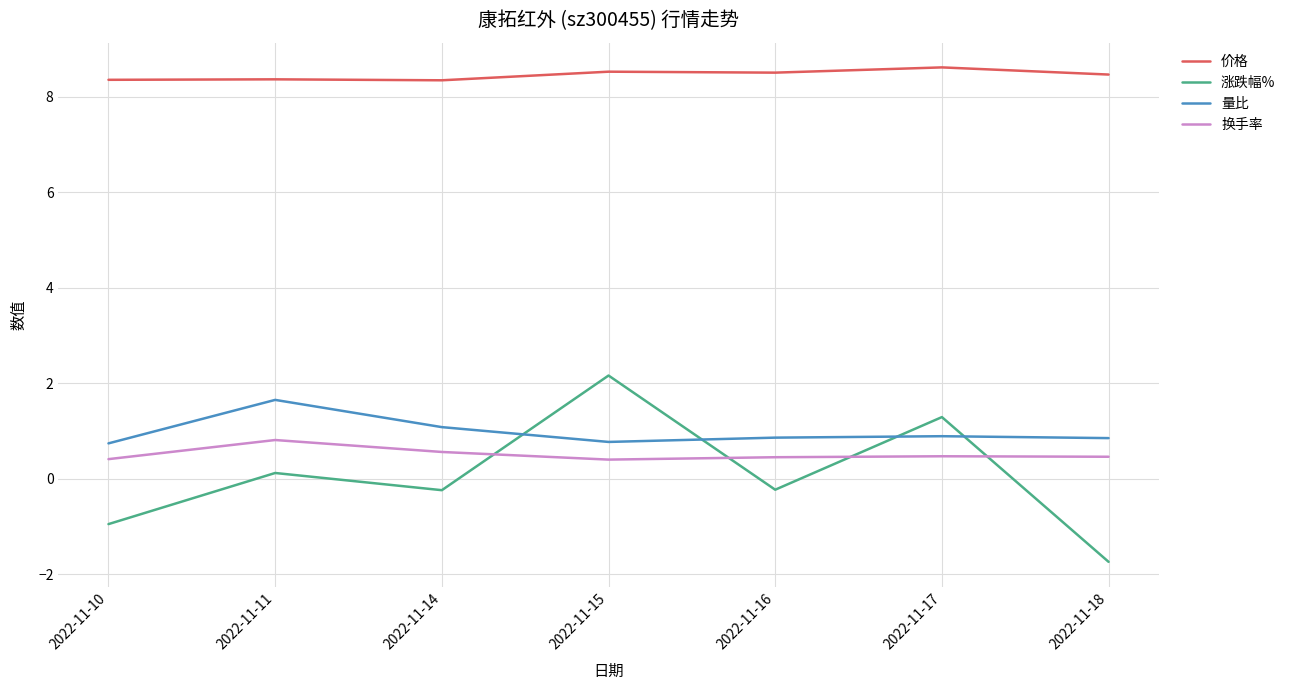

Count the 价格 values in the range 8 to 9.

7